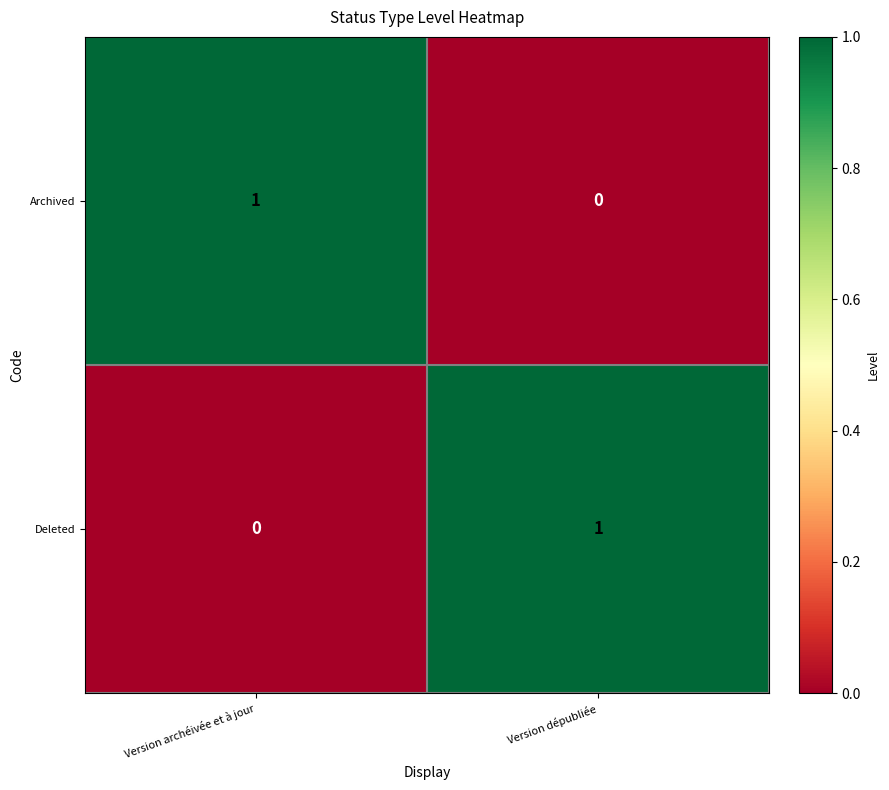

At Version dépubliée, list the series in order from smallest to largest.

Archived, Deleted